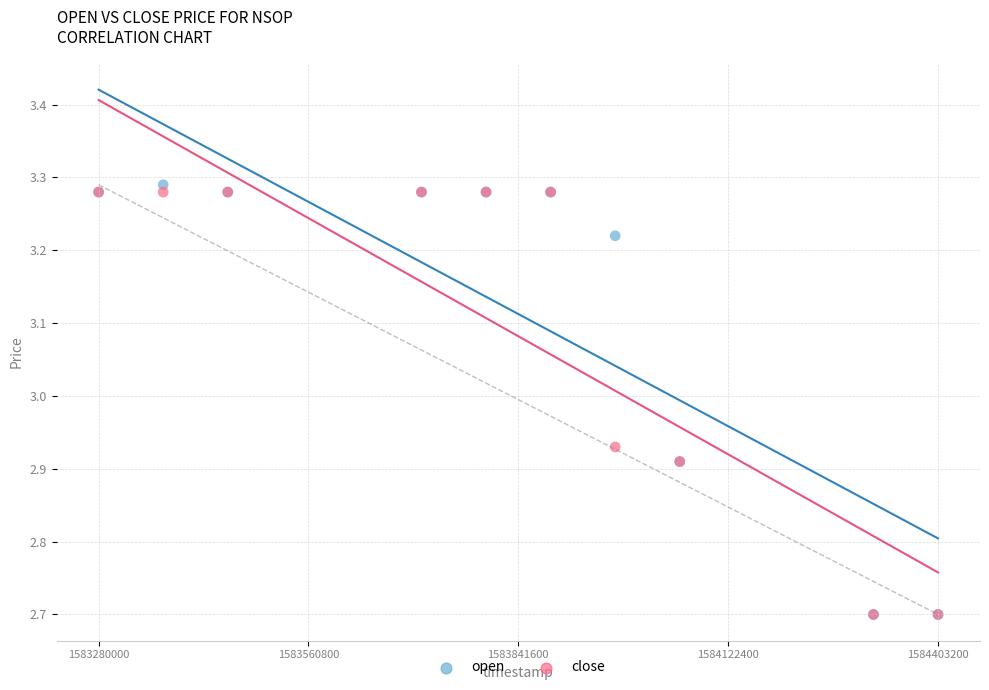

What are all the series names shown in the legend?

open, close